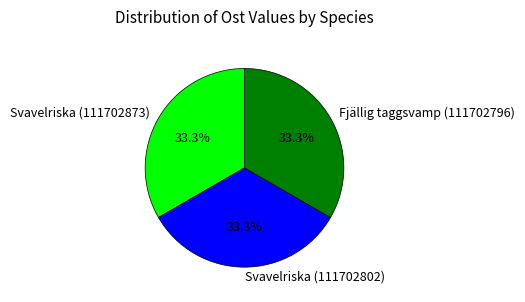

To the nearest percent, what percentage of the pie is Fjällig taggsvamp (111702796)?

33%